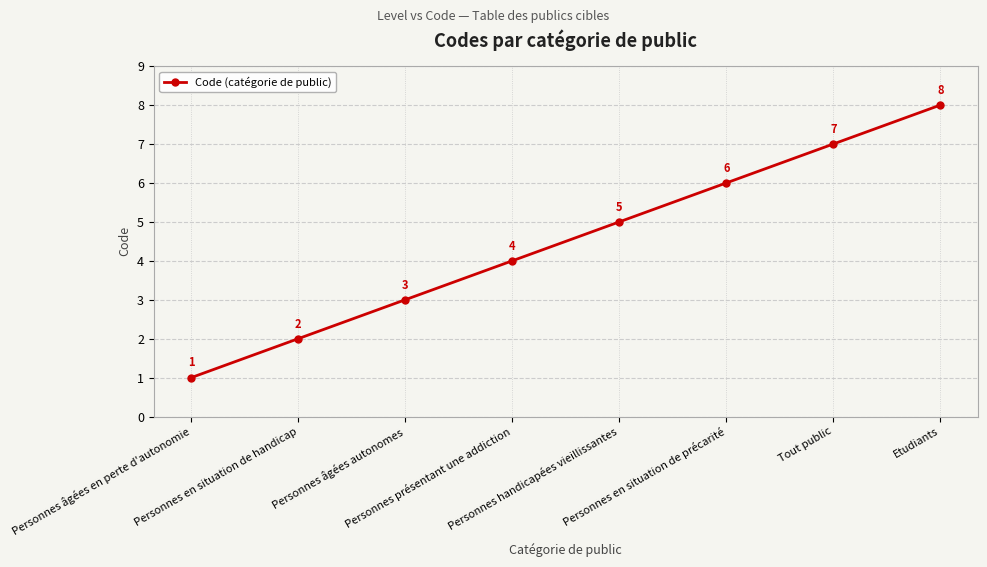

What is the difference between the maximum and minimum values?

7